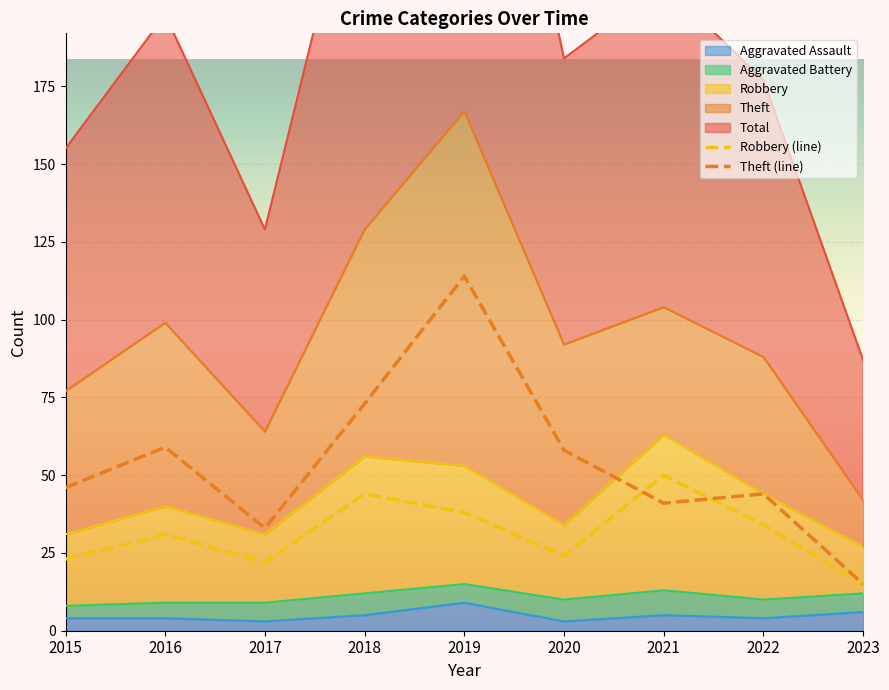

How many values in the Theft series exceed 46?

4